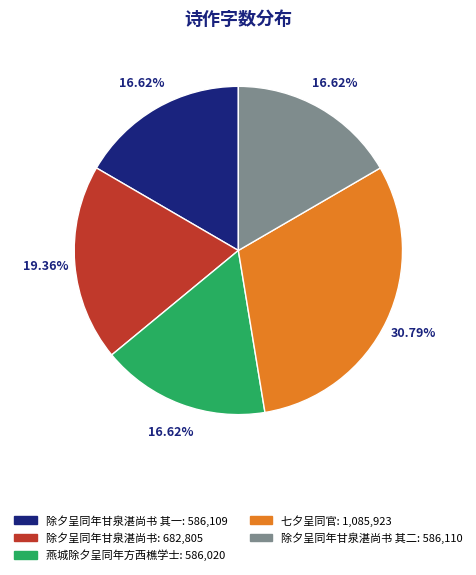

Does any single category account for the majority?

No